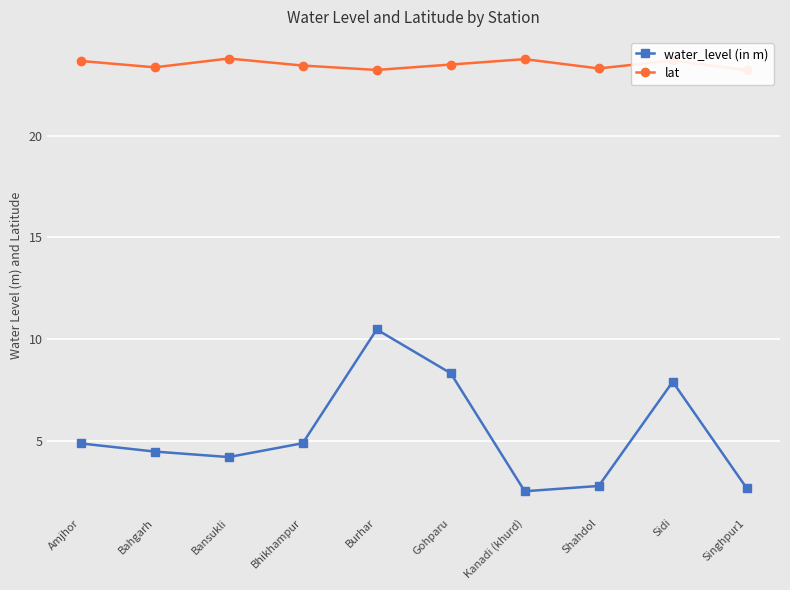

The water_level (in m) series shows 16.6 at Burhar. True or false?

False